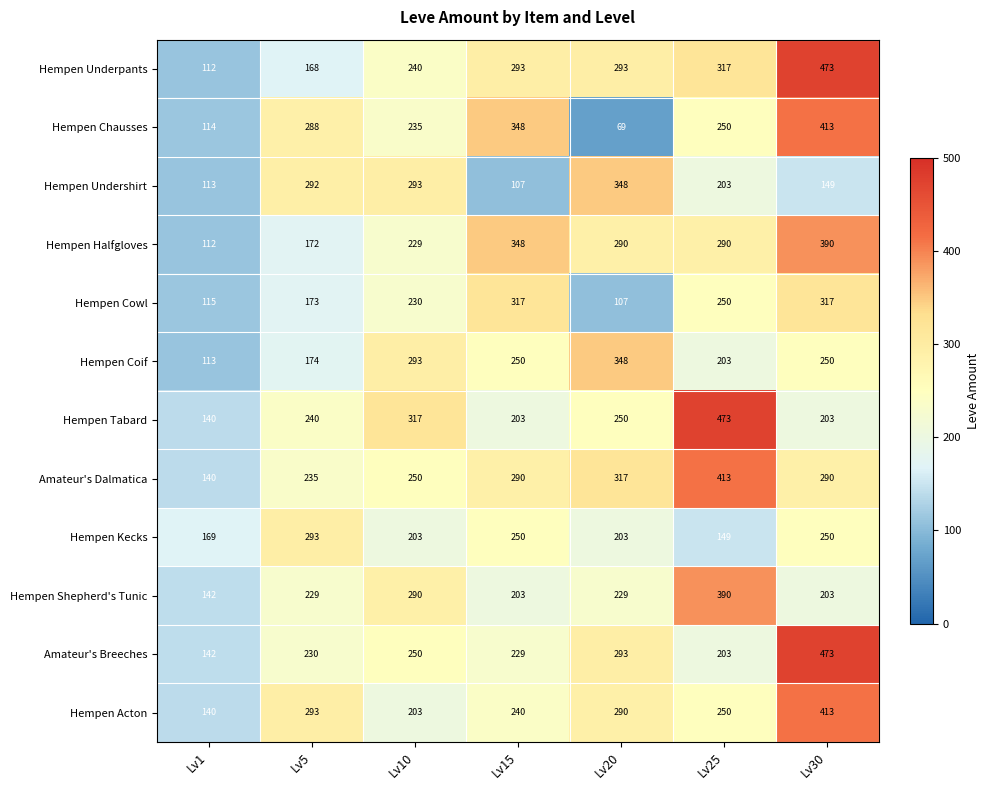

Which series has the widest spread of values?

Hempen Underpants